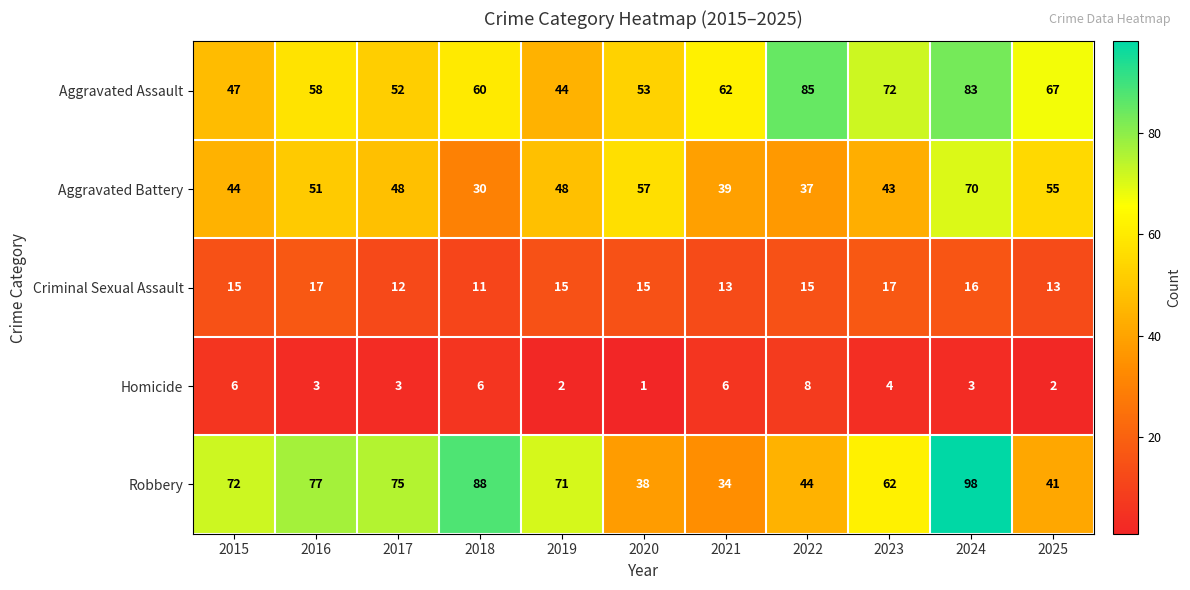

What is the sum of the Homicide values at 2020 and 2018?

7